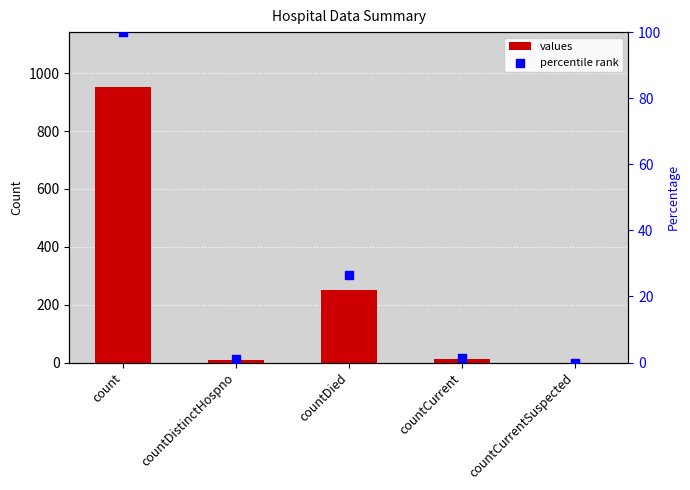

Which series has the largest Y range (max minus min)?

values